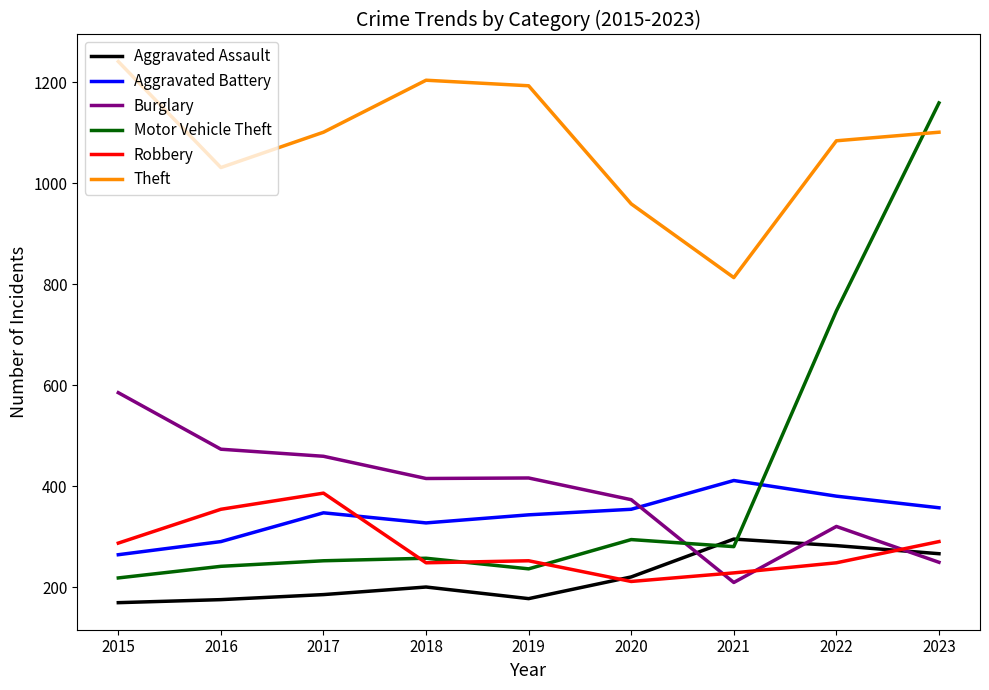

What is the difference between the highest and lowest values at 2022?

836